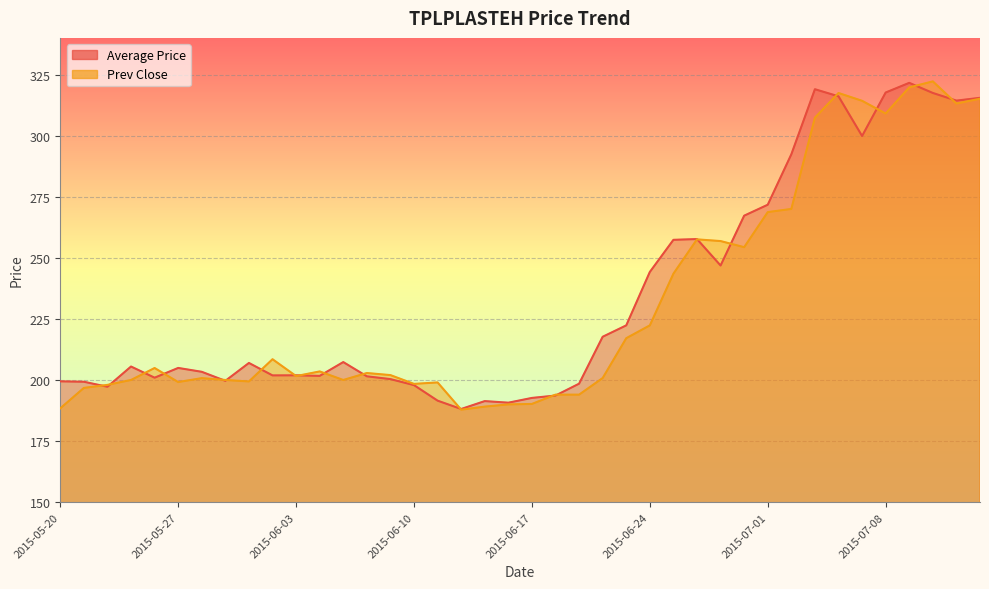

At which category is the sum across all series the highest?

2015-07-09